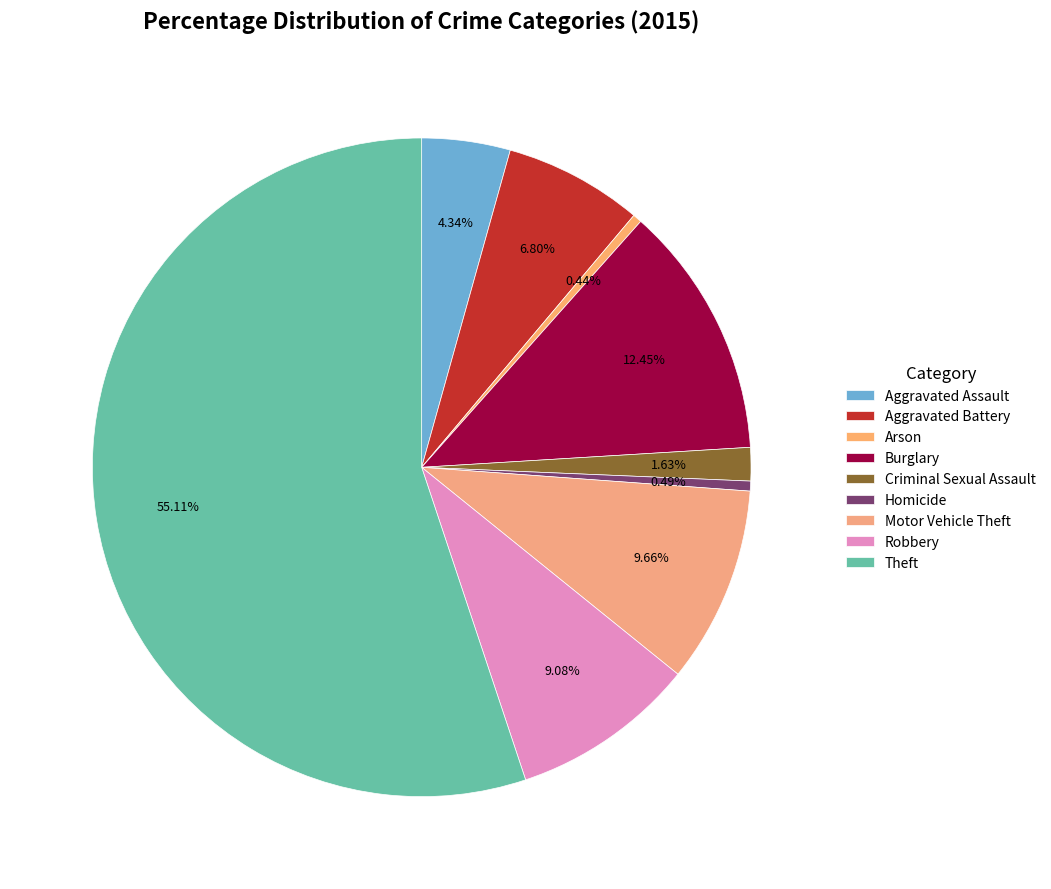

Is it true that Burglary is 1% of the pie?

False